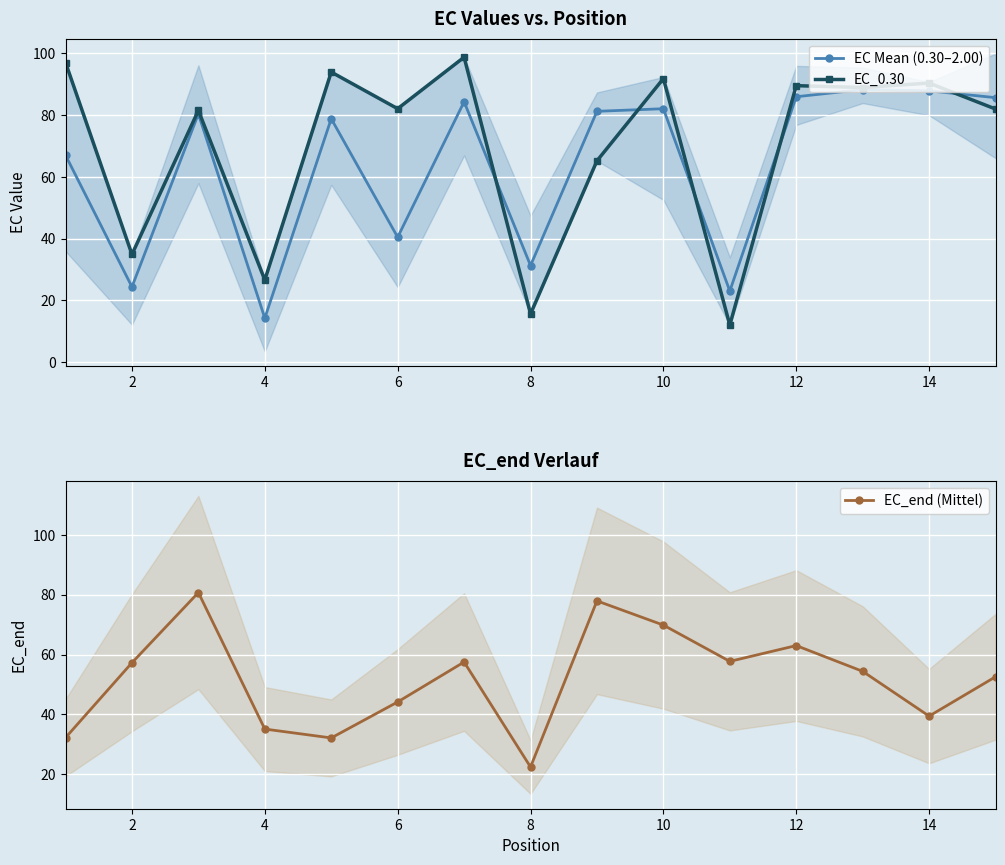

What is the lowest value of the EC_end (Mittel) series?

22.4